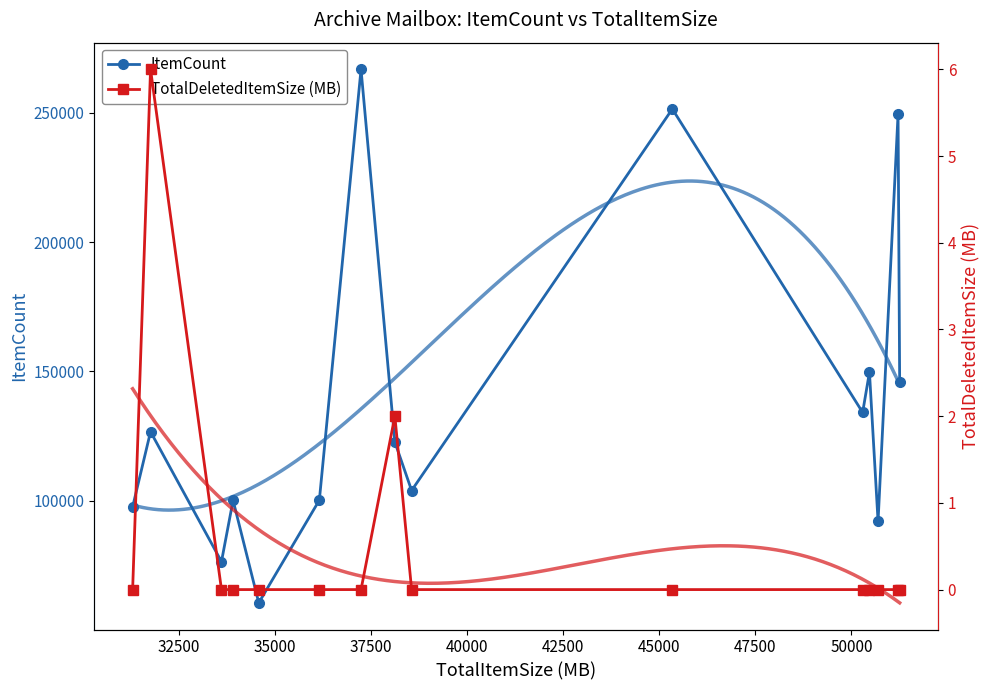

In TotalDeletedItemSize (MB), how many points are higher than both neighbors (excluding endpoints)?

2